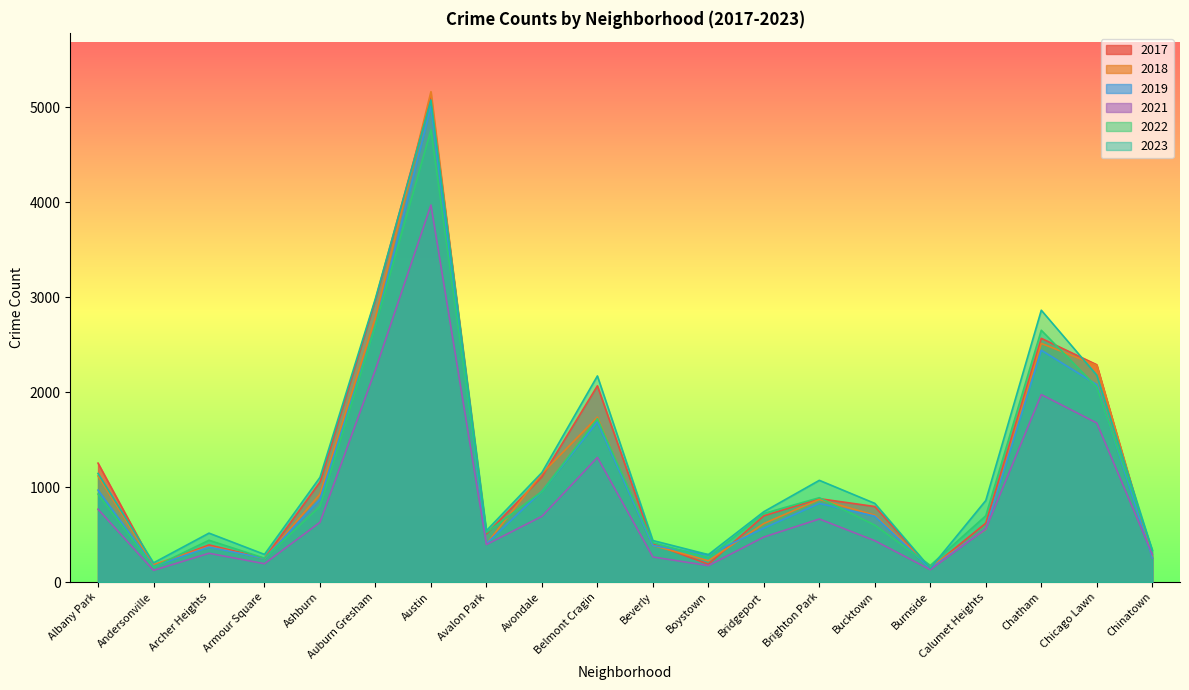

What is the label of the 19th point from the left?

Chicago Lawn